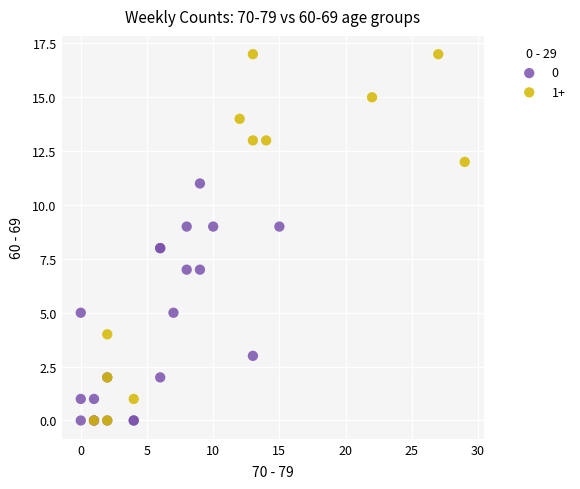

Which series contains the highest Y value?

1+